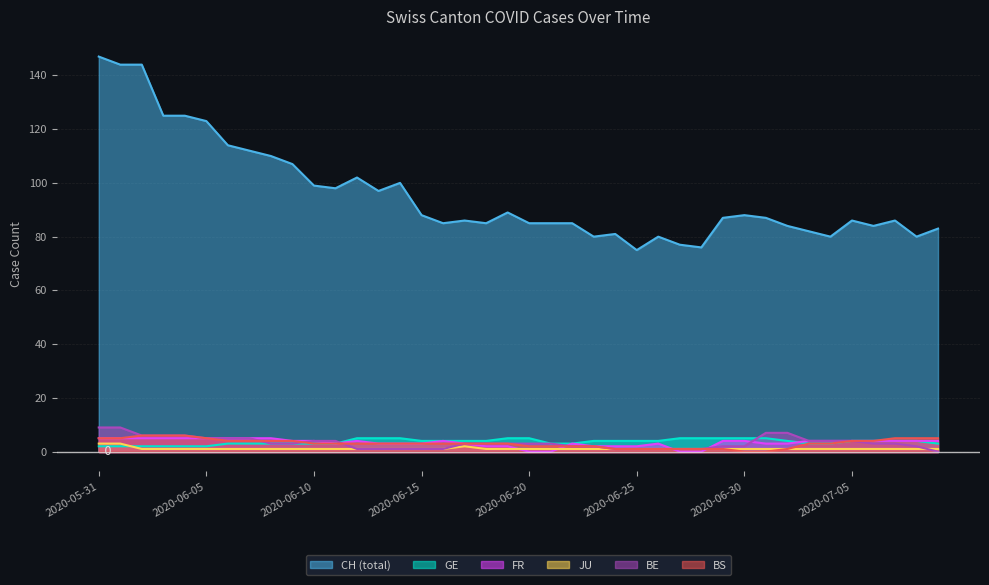

Where is the first local maximum for JU?

2020-06-17